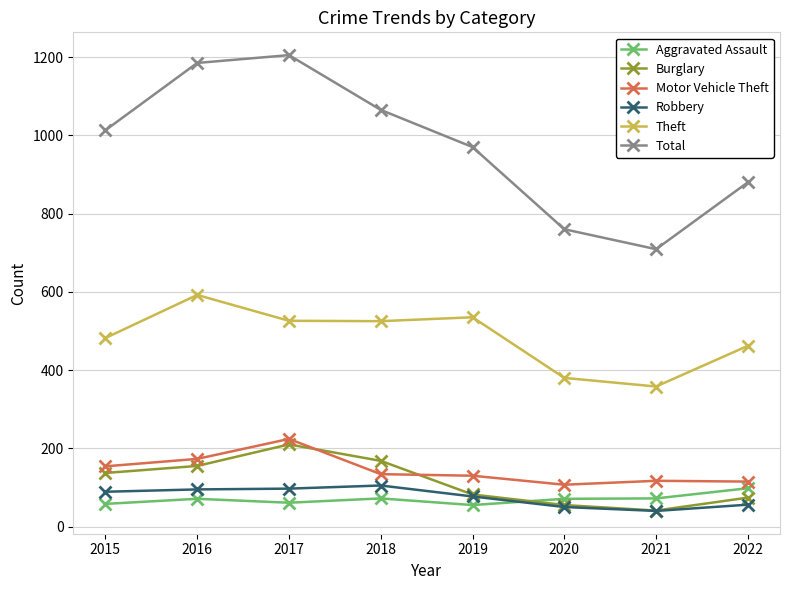

True or false: Total has a value of 267 at 2021.

False